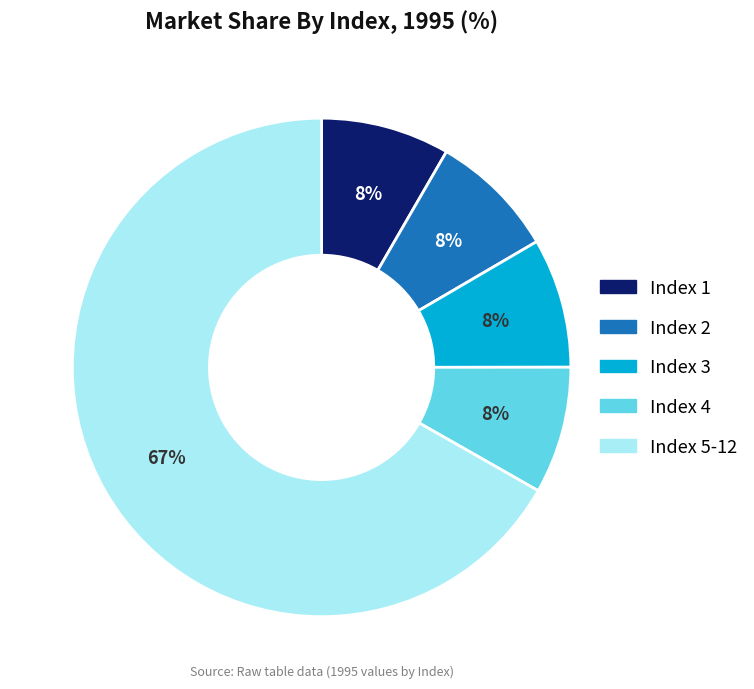

Does any single category account for the majority?

Yes